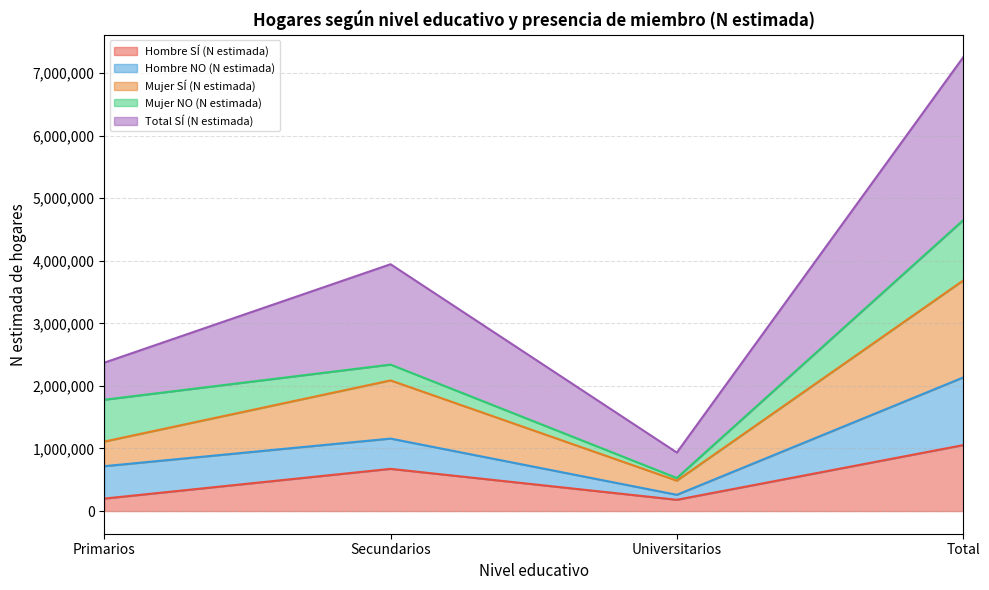

At which label does Hombre SÍ (N estimada) reach its peak?

Total